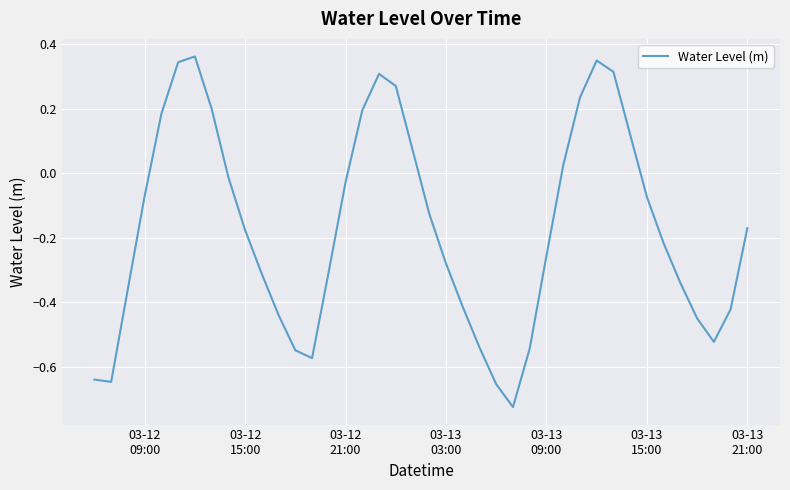

Does the chart have visible grid lines?

Yes